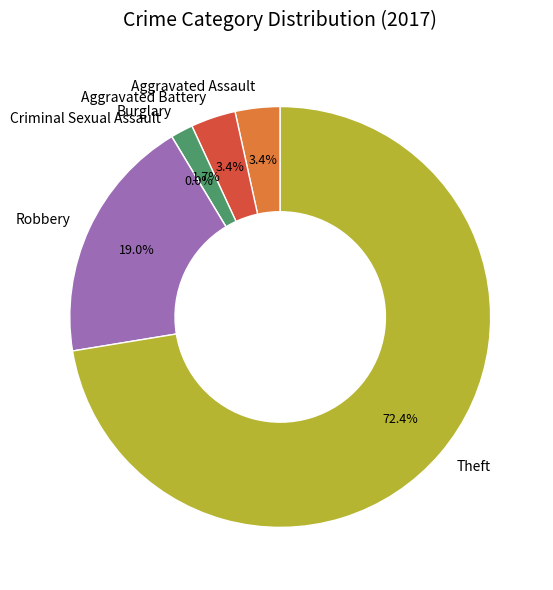

To the nearest percent, what is the average slice percentage?

17%